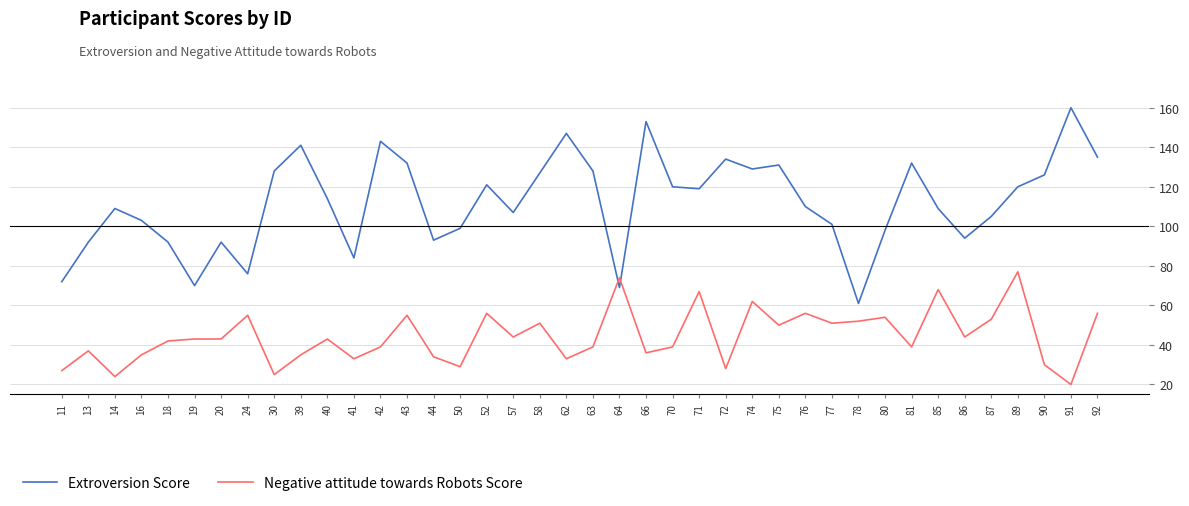

Reading left to right, list all the values displayed in this chart.

Extroversion Score: 11=72	13=92	14=109	16=103	18=92	19=70	20=92	24=76	30=128	39=141	40=114	41=84	42=143	43=132	44=93	50=99	52=121	57=107	58=127	62=147	63=128	64=69	66=153	70=120	71=119	72=134	74=129	75=131	76=110	77=101	78=61	80=98	81=132	85=109	86=94	87=105	89=120	90=126	91=160	92=135
Negative attitude towards Robots Score: 11=27	13=37	14=24	16=35	18=42	19=43	20=43	24=55	30=25	39=35	40=43	41=33	42=39	43=55	44=34	50=29	52=56	57=44	58=51	62=33	63=39	64=74	66=36	70=39	71=67	72=28	74=62	75=50	76=56	77=51	78=52	80=54	81=39	85=68	86=44	87=53	89=77	90=30	91=20	92=56